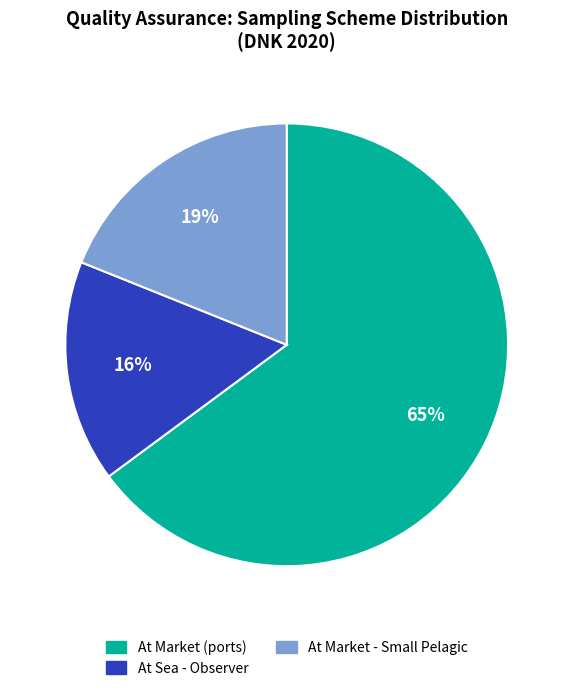

What is the majority slice?

At Market (ports)